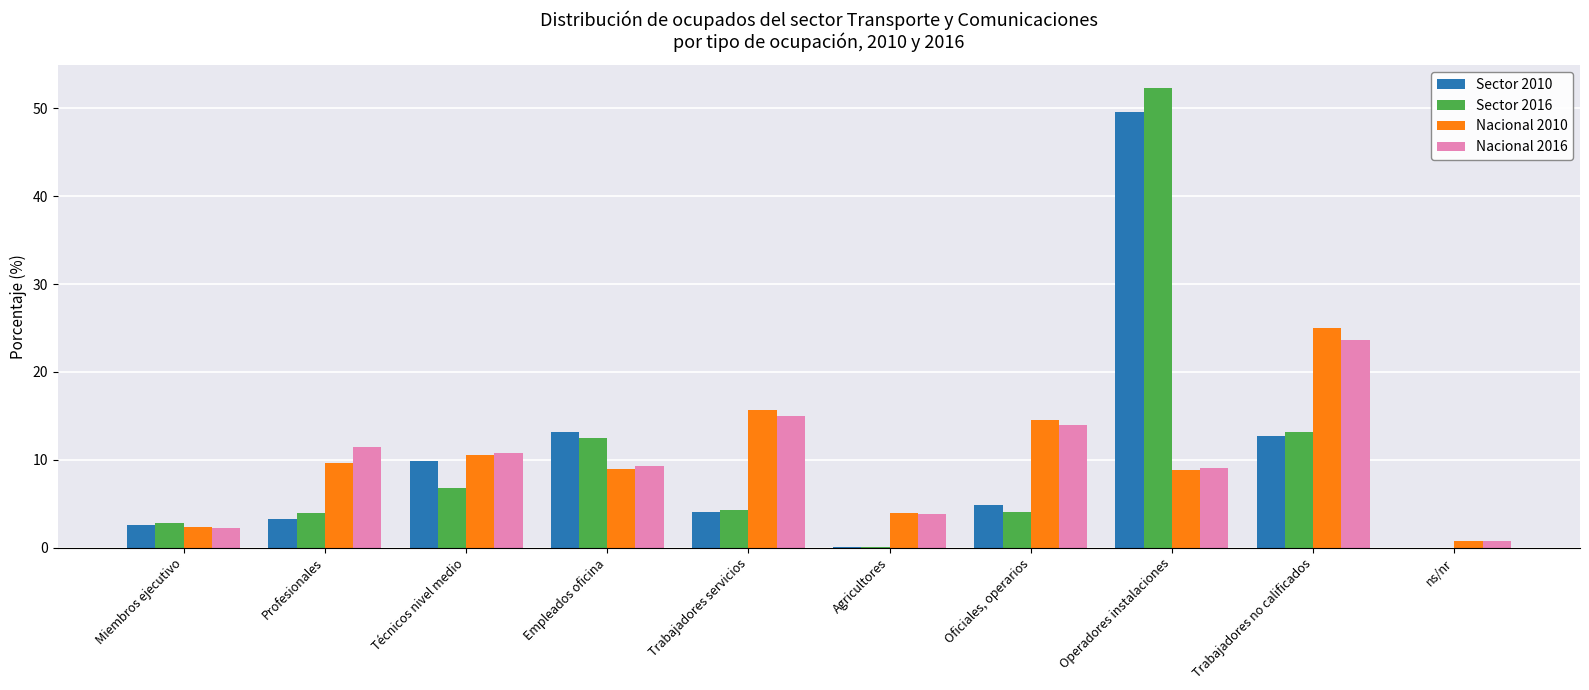

What value does the Nacional 2010 series have at Miembros ejecutivo?

2.4